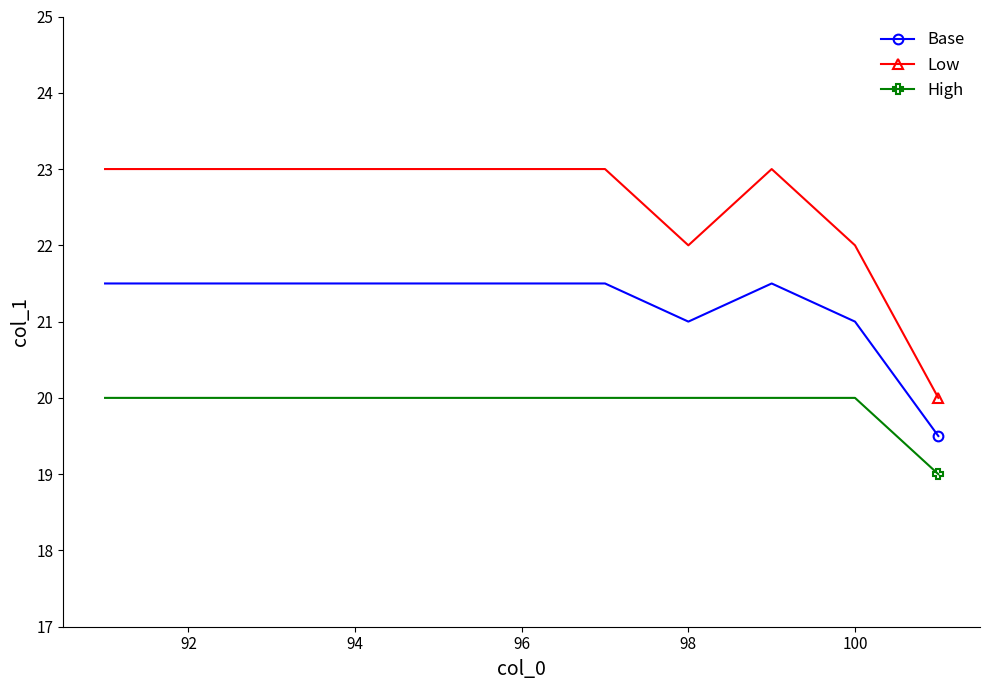

What is the value of the Base point at the 6th from the left?

21.5